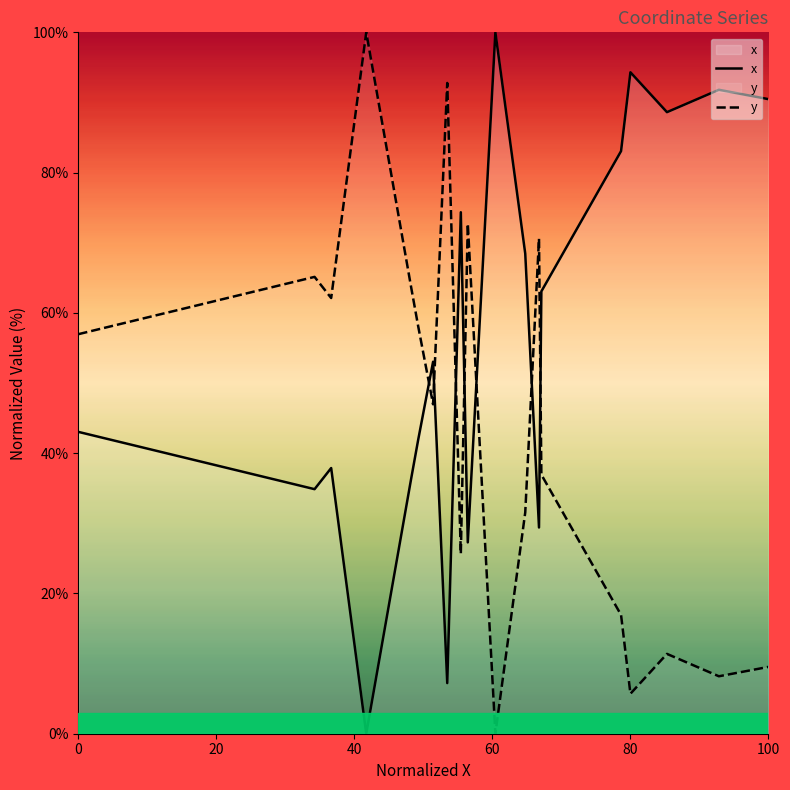

What is the greatest value displayed?

100.0